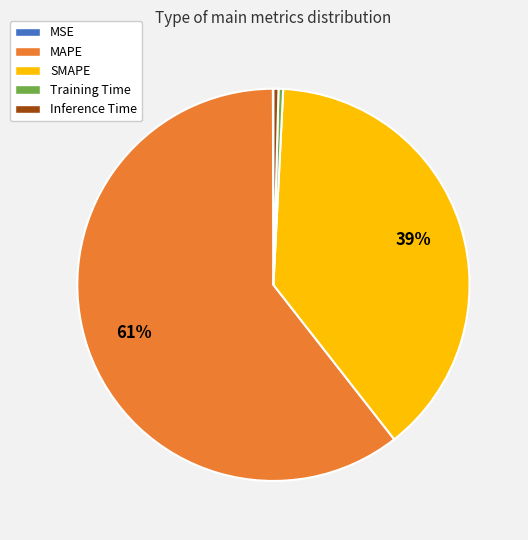

Which slice is the largest?

MAPE